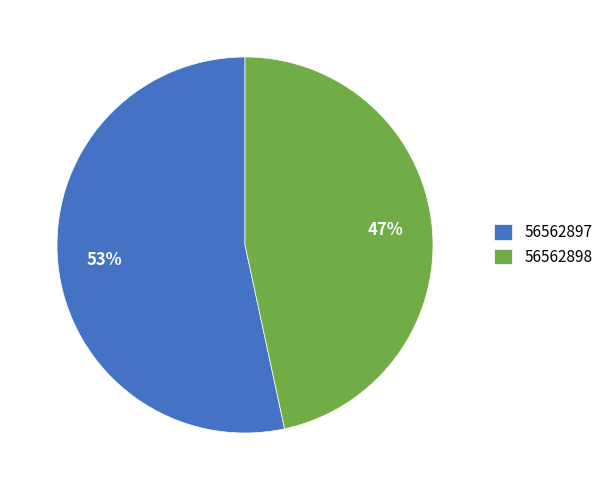

How many segments does this pie chart have?

2